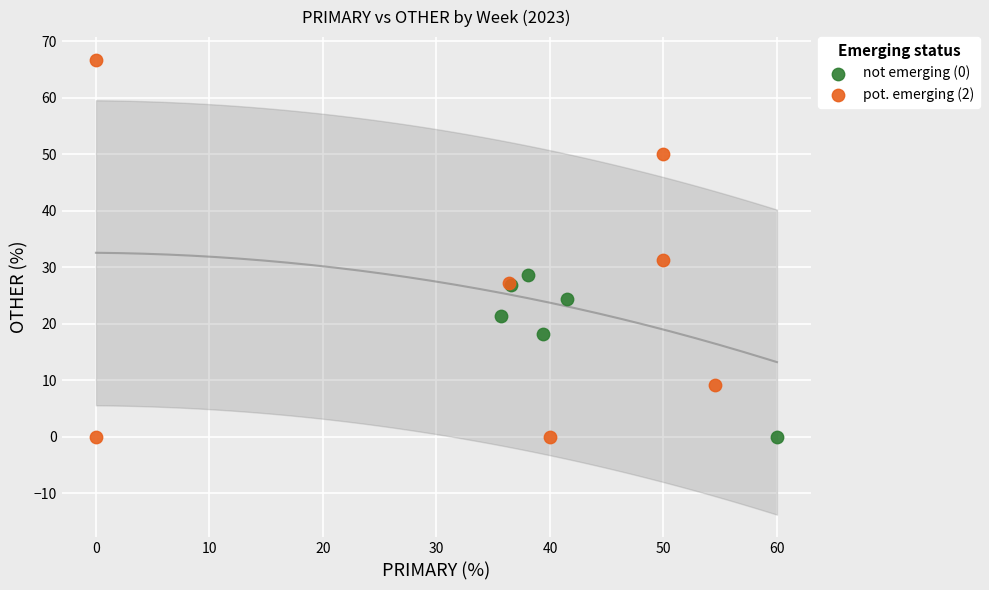

Which series has the widest spread of Y values?

pot. emerging (2)